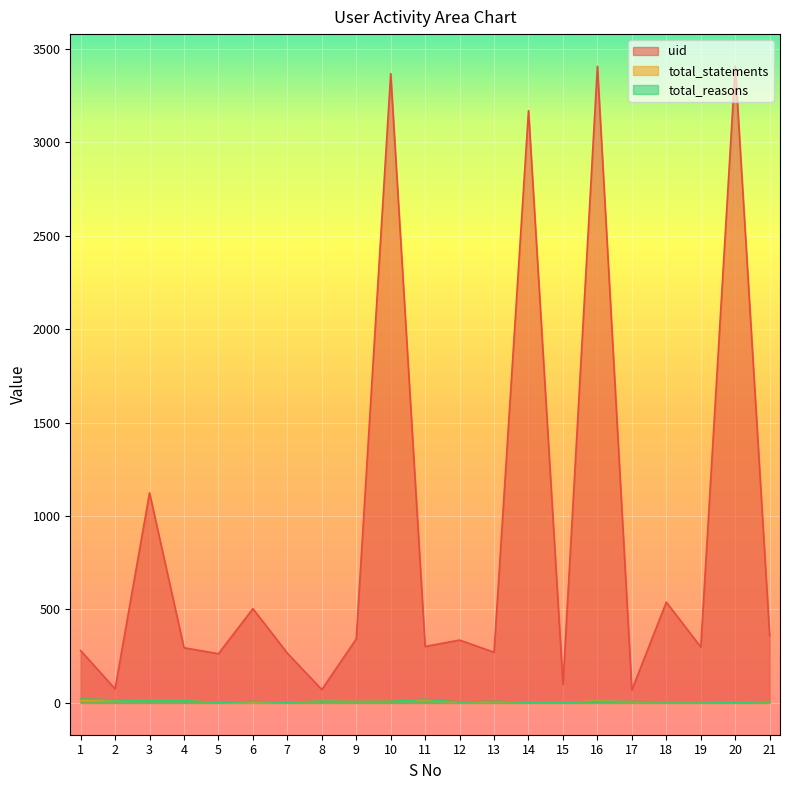

What is the value of the uid point at the 21st from the left?

360